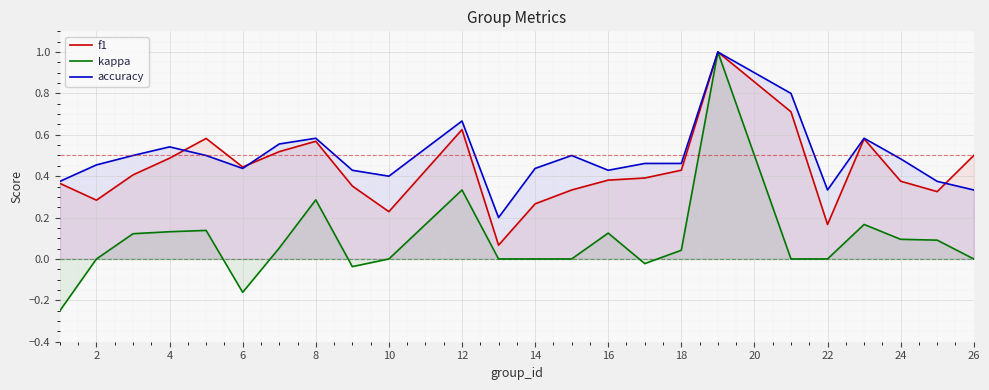

True or false: f1 and accuracy cross at least once.

True